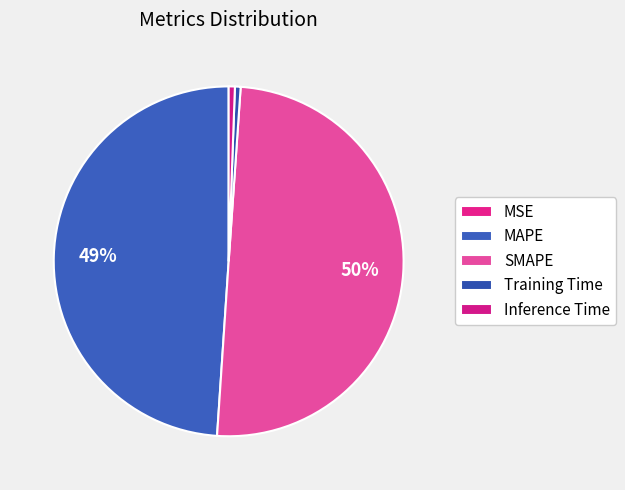

Do Inference Time and Training Time together represent more than half of the pie?

No